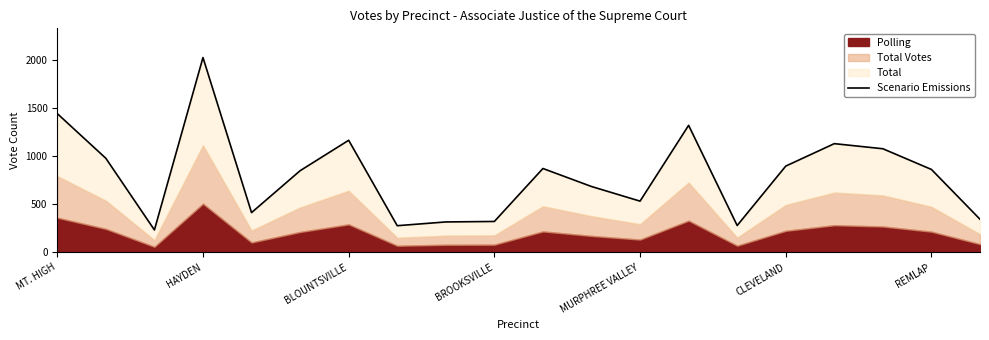

Is it true that the value at BLOUNTSVILLE is 358?

False